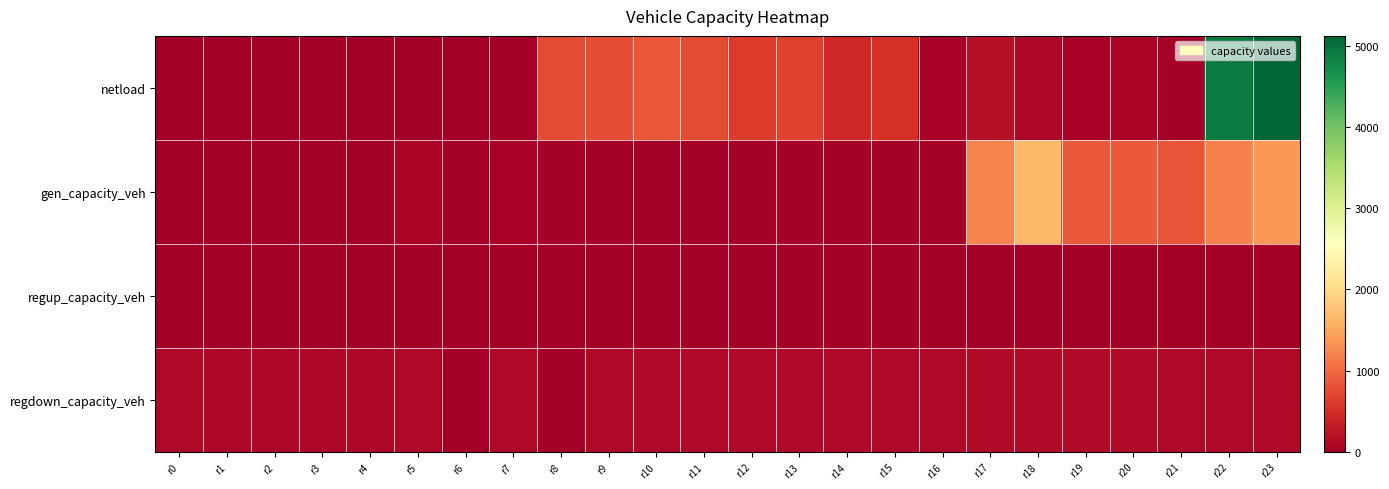

Reading left to right, list all the values displayed in this chart.

netload: r0=0.0	r1=0.0	r2=0.0	r3=0.0	r4=0.0	r5=0.0	r6=0.0	r7=0.0	r8=746.2	r9=762.4	r10=843.8	r11=745.6	r12=607.4	r13=662.6	r14=426.9	r15=516.1	r16=53.6	r17=197.9	r18=89.5	r19=57.1	r20=78.3	r21=39.2	r22=4905.1	r23=5123.3
gen_capacity_veh: r0=9.8	r1=0.0	r2=9.8	r3=0.0	r4=0.0	r5=68.5	r6=0.0	r7=41.5	r8=28.8	r9=39.2	r10=15.4	r11=0.0	r12=0.0	r13=29.4	r14=19.6	r15=12.7	r16=0.0	r17=1206.0	r18=1647.3	r19=862.4	r20=872.6	r21=825.8	r22=1188.3	r23=1380.5
regup_capacity_veh: r0=0.0	r1=0.0	r2=0.0	r3=0.0	r4=0.0	r5=0.0	r6=0.0	r7=0.0	r8=0.0	r9=0.0	r10=0.0	r11=0.0	r12=0.0	r13=0.0	r14=0.0	r15=0.0	r16=0.0	r17=0.0	r18=0.0	r19=0.0	r20=0.0	r21=0.0	r22=0.0	r23=0.0
regdown_capacity_veh: r0=103.2	r1=99.2	r2=96.6	r3=95.7	r4=97.4	r5=102.1	r6=0.0	r7=108.9	r8=0.0	r9=106.8	r10=105.2	r11=104.0	r12=103.1	r13=103.2	r14=103.8	r15=106.5	r16=112.1	r17=122.6	r18=125.7	r19=123.4	r20=120.3	r21=115.5	r22=110.2	r23=103.8